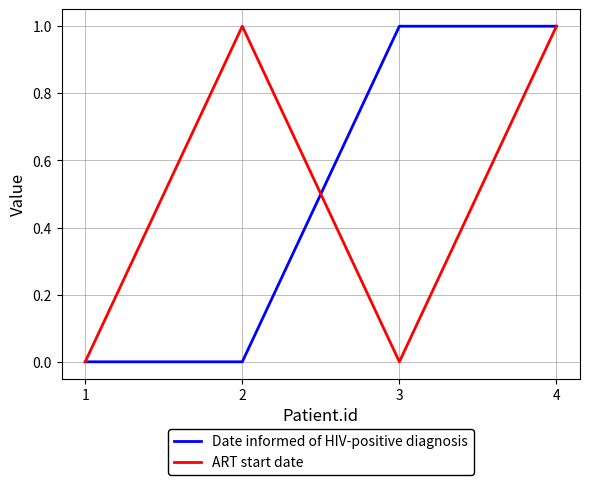

Is the value of Date informed of HIV-positive diagnosis at 1 greater than the value of ART start date at 2?

No